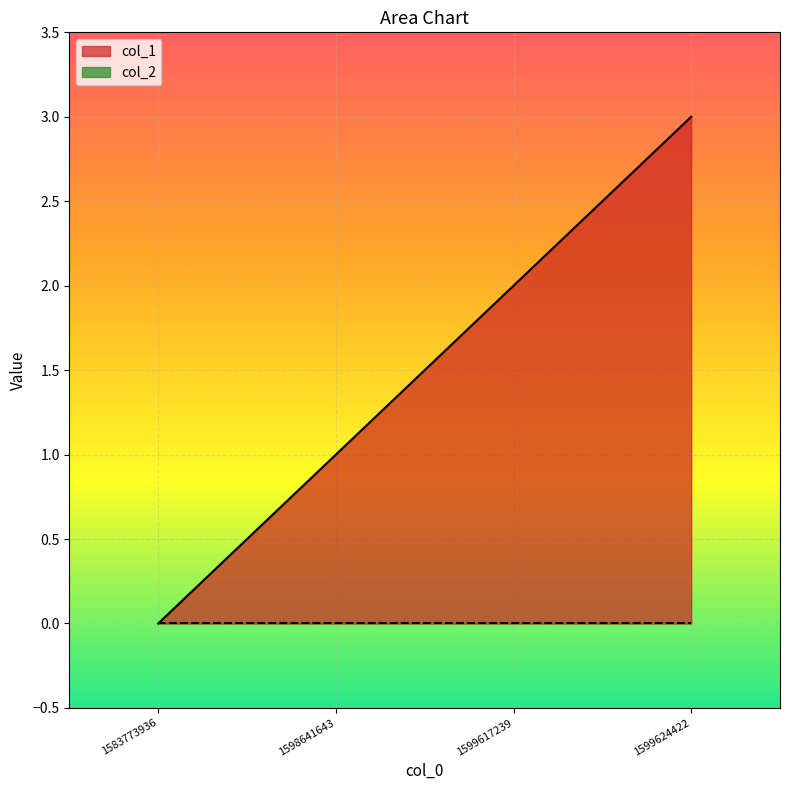

What is the difference between the second highest and second lowest values?

1